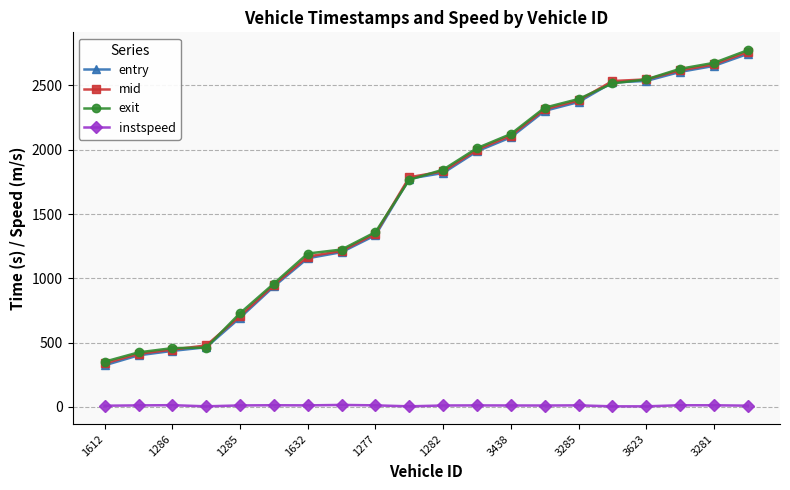

What is the highest value of the exit series?

2774.6